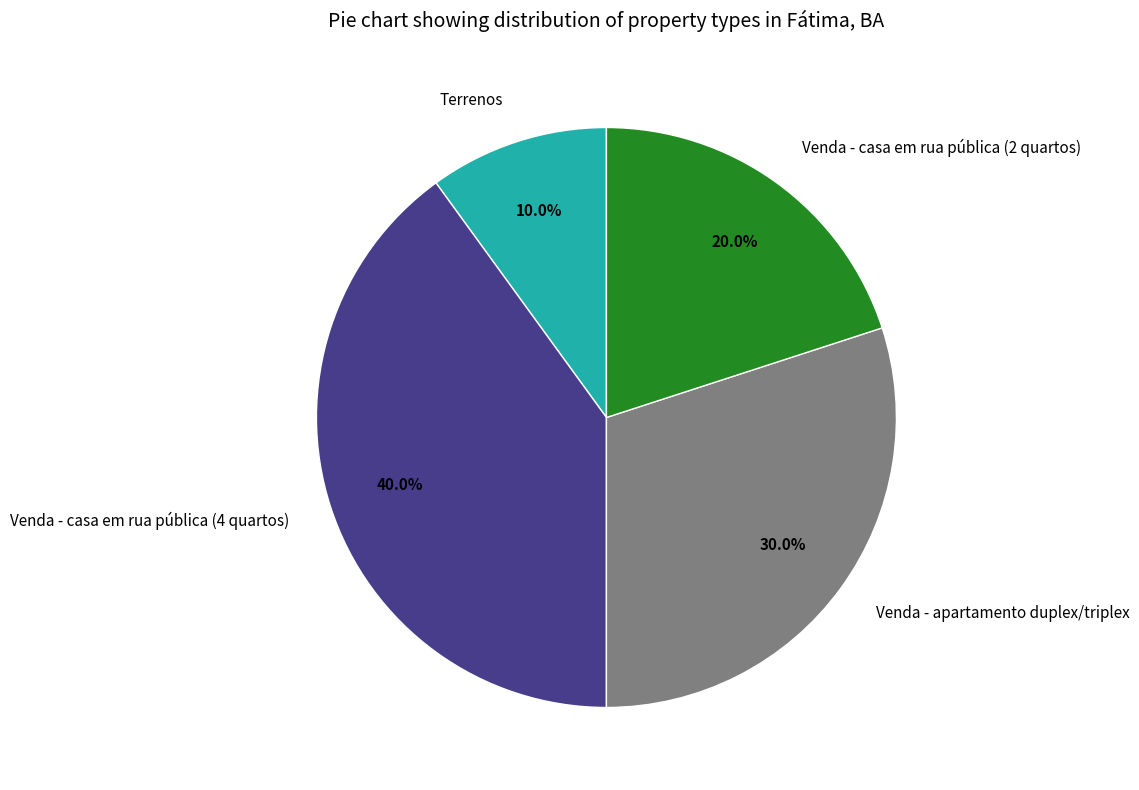

What percentage do Terrenos and Venda - casa em rua pública (2 quartos) together represent?

30.0%